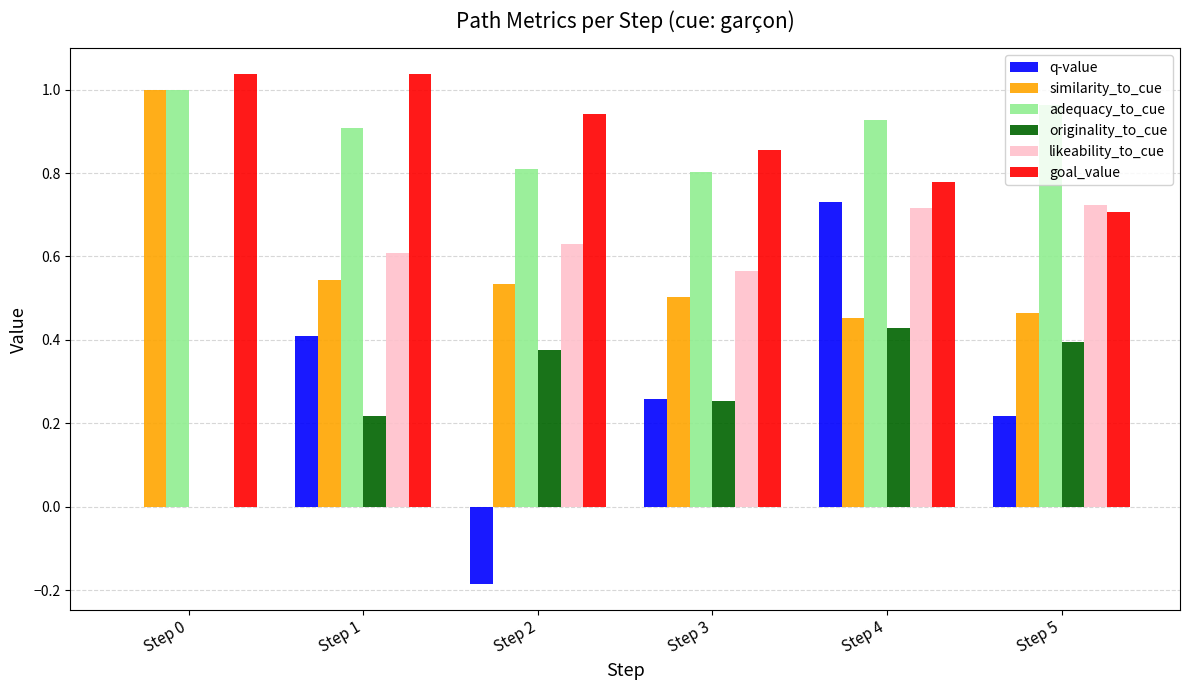

Are the bars horizontal?

No